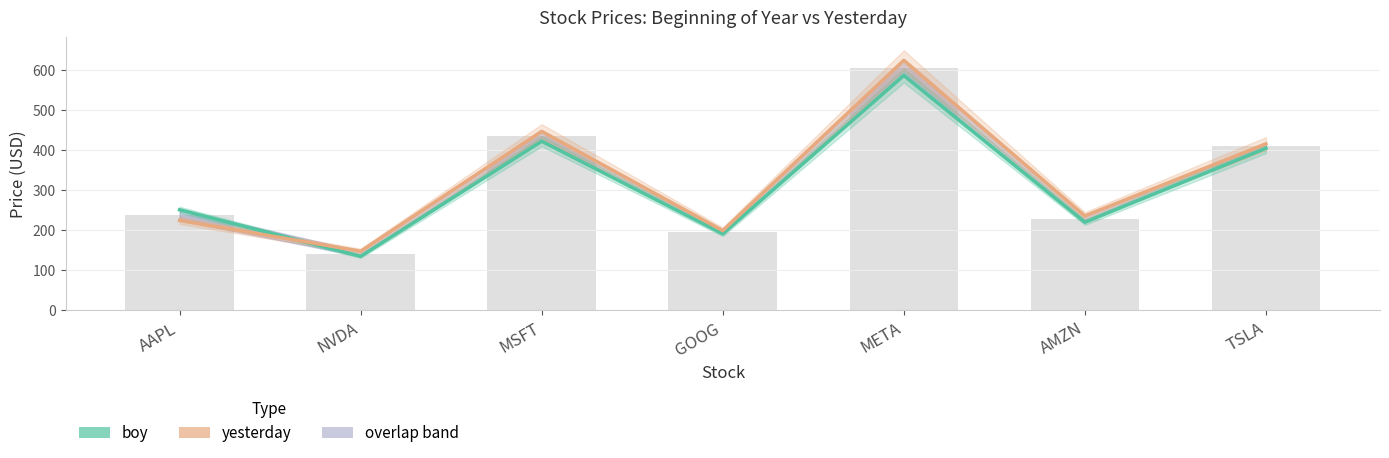

Which has a higher value, NVDA or TSLA?

TSLA